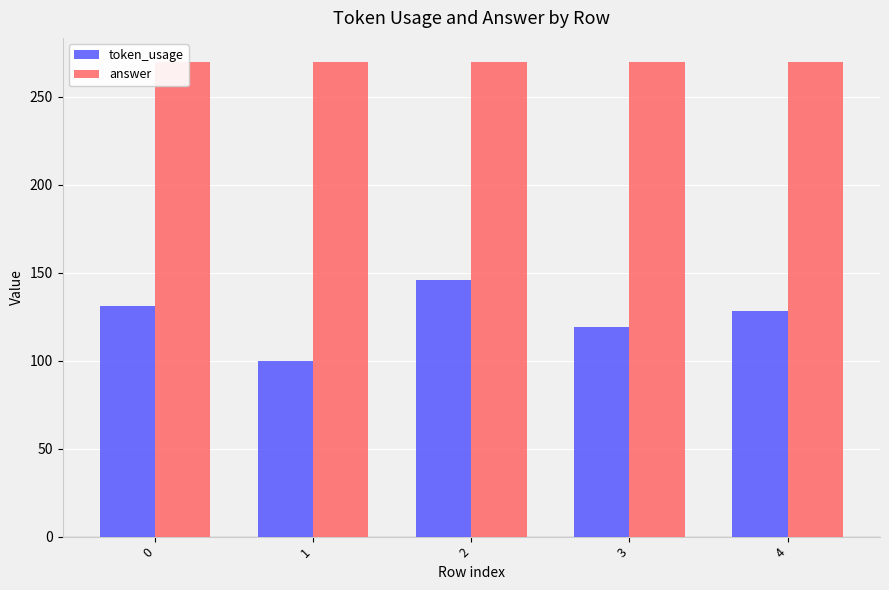

Is the value of token_usage at 1 greater than the value of answer at 3?

No